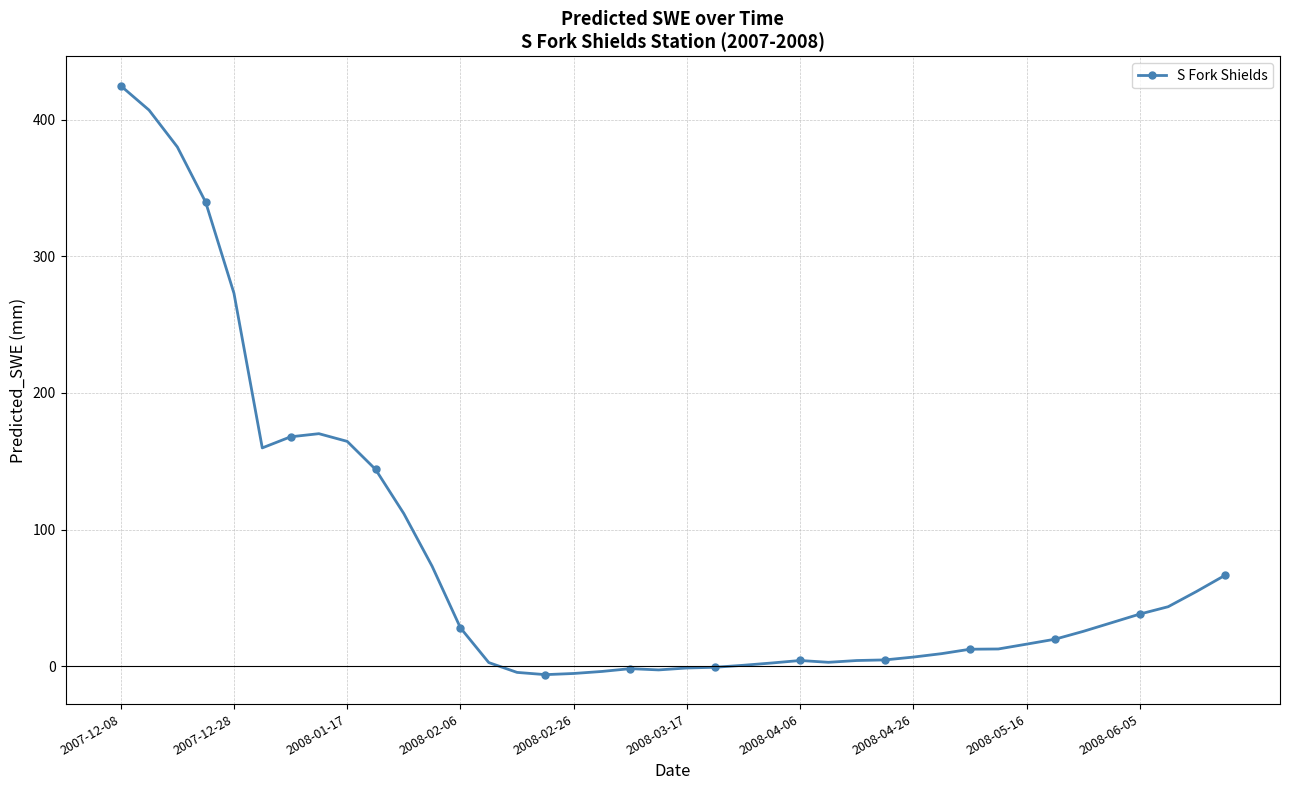

What is the average value?

79.5